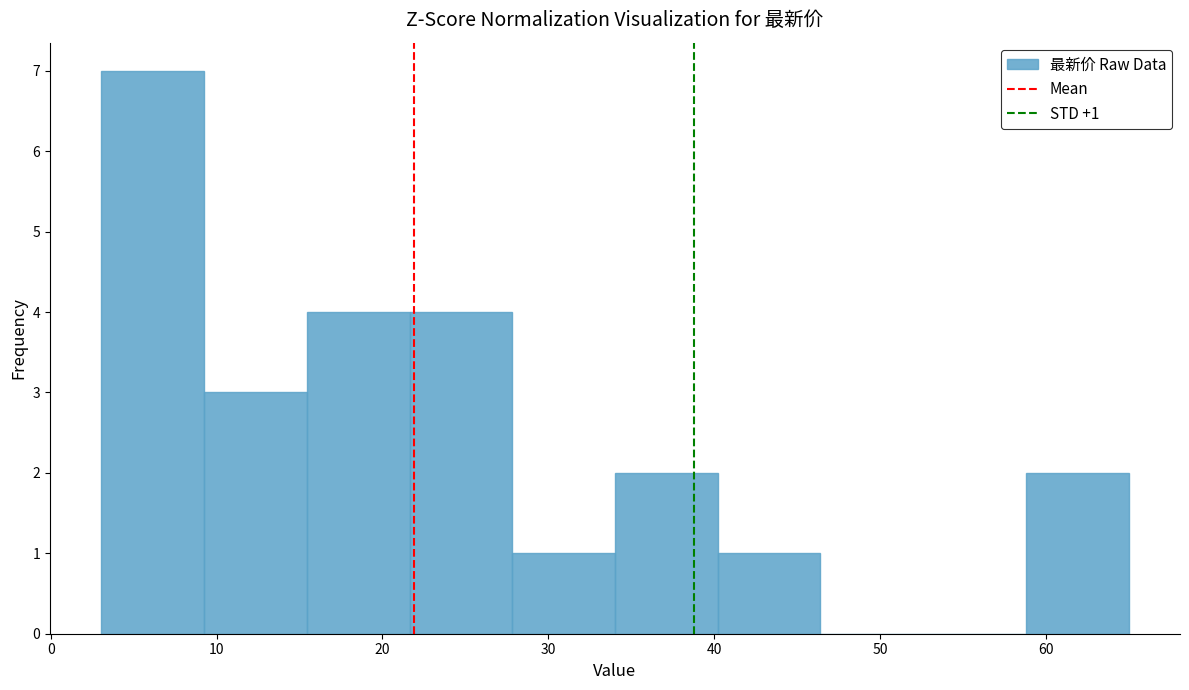

Which range on the x-axis has the tallest bar?

3 to 9